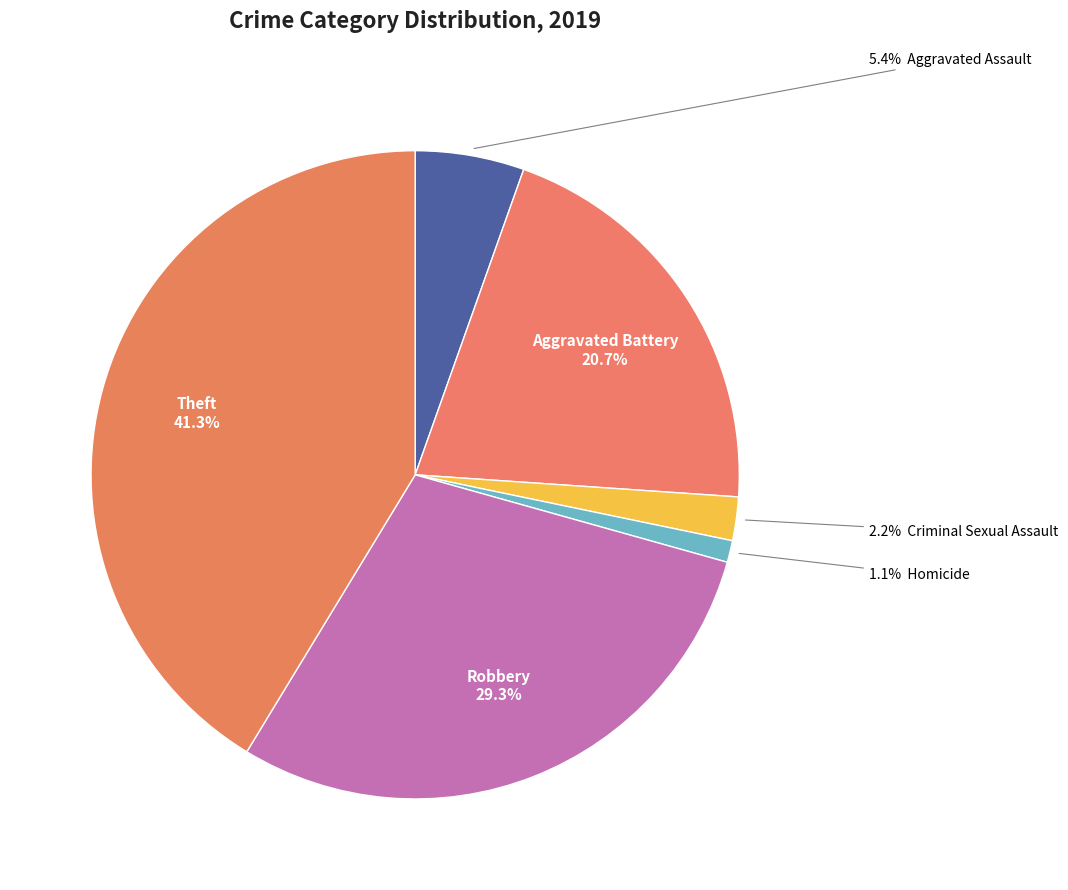

What is the largest slice in the pie chart?

Theft